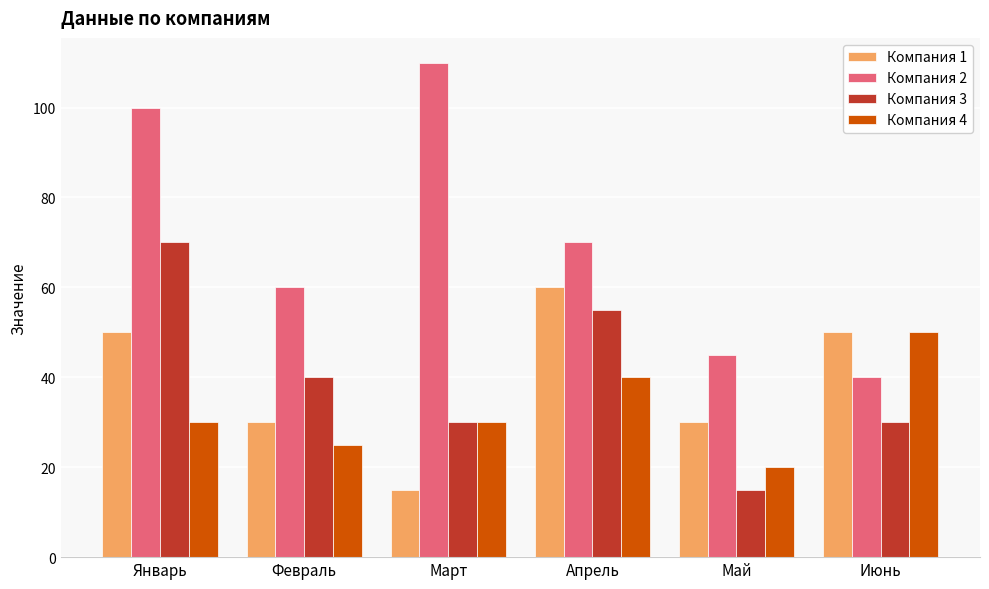

What is the sum of the Компания 2 values at Январь and Май?

145